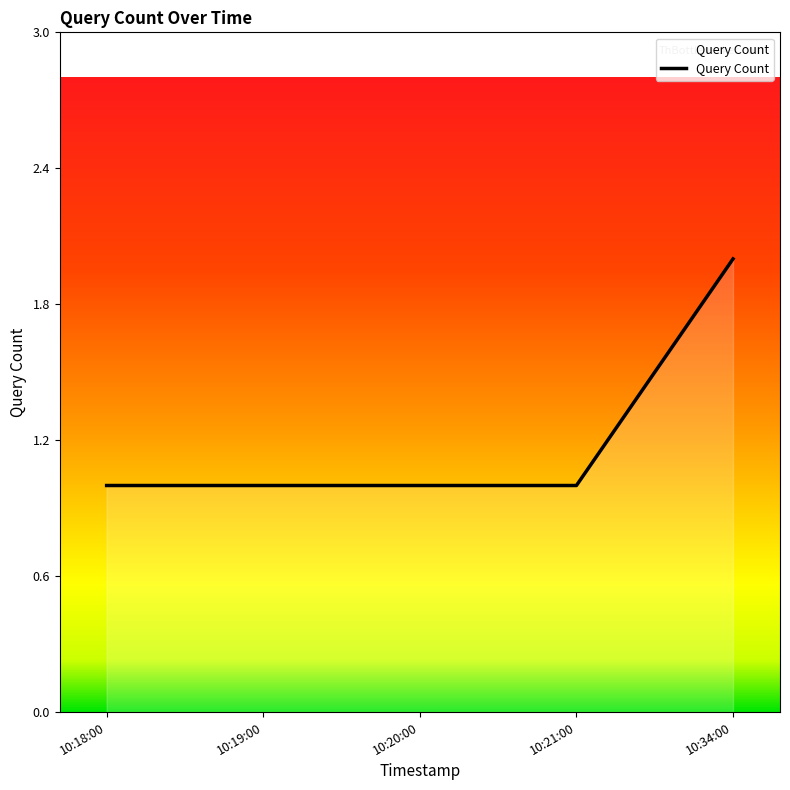

At which category does the chart reach its minimum across all series?

10:18:00